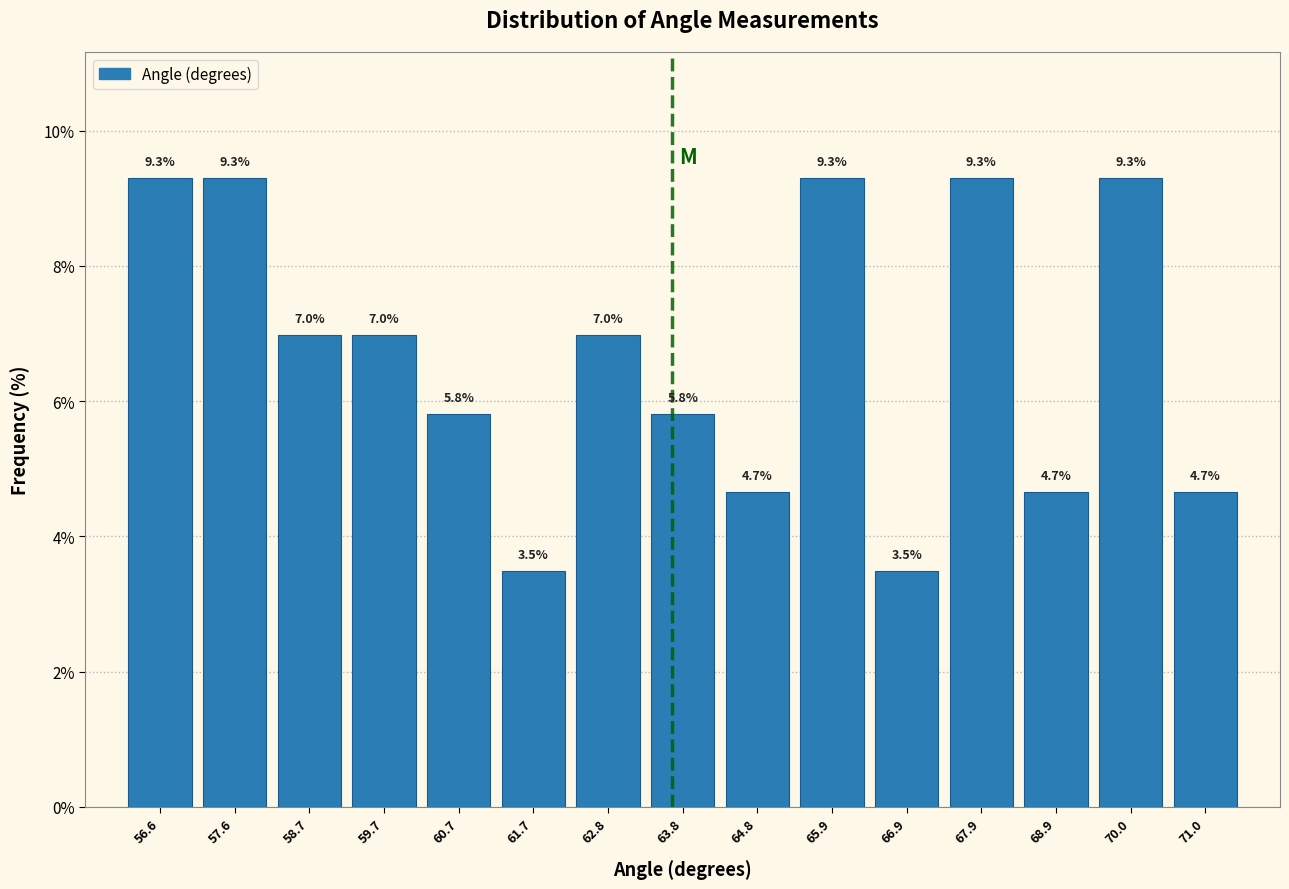

Reading left to right, list every bar in this chart as the range it spans on the x-axis followed by its height. The bar edges are not printed on the chart, so give them approximately, as read against the axis.

56.2 to 57.2: 9.3
57.2 to 58.2: 9.3
58.2 to 59.2: 7.0
59.2 to 60.2: 7.0
60.2 to 61.2: 5.8
61.2 to 62.2: 3.5
62.2 to 63.2: 7.0
63.2 to 64.4: 5.8
64.4 to 65.4: 4.7
65.4 to 66.4: 9.3
66.4 to 67.4: 3.5
67.4 to 68.4: 9.3
68.4 to 69.4: 4.7
69.4 to 70.4: 9.3
70.4 to 71.6: 4.7